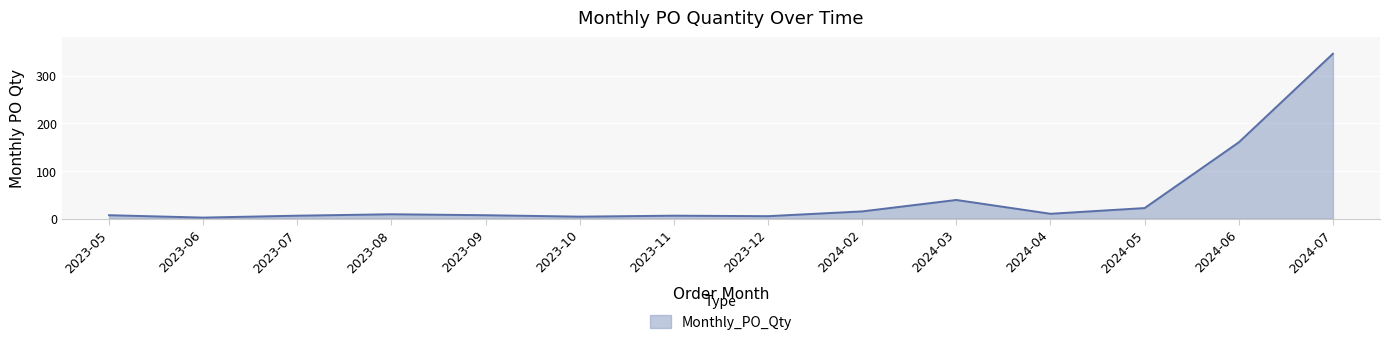

The value at 2023-08 is 9. True or false?

True